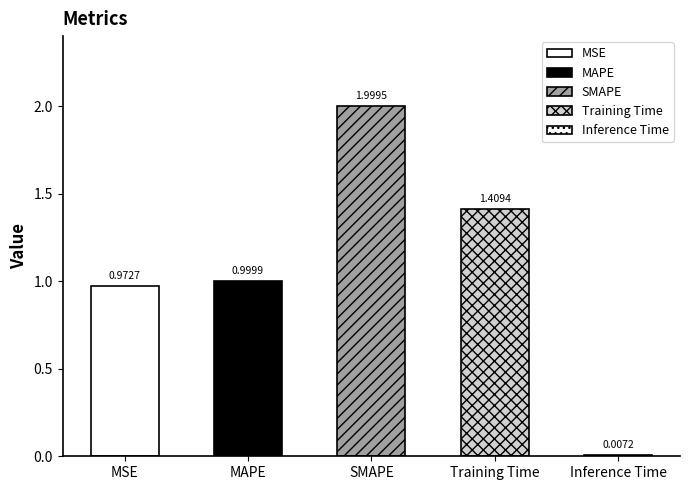

Which has a higher value, MSE or Training Time?

Training Time